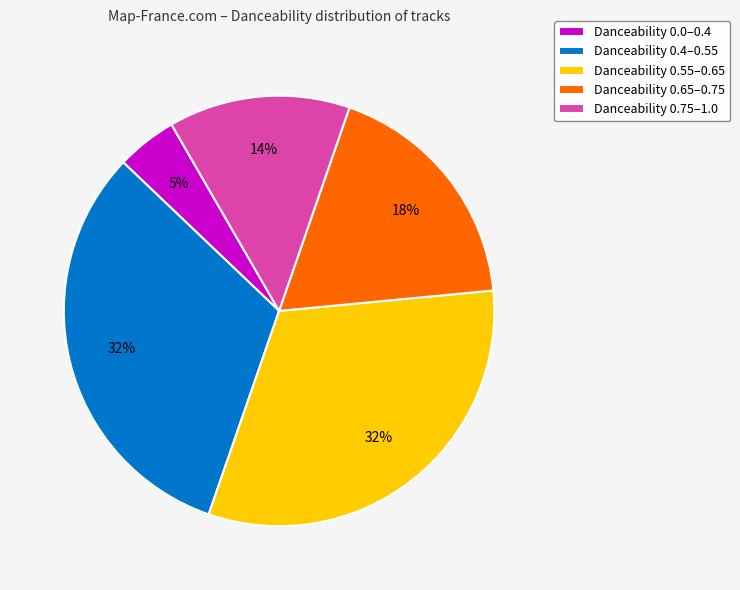

Do Danceability 0.65–0.75 and Danceability 0.0–0.4 together represent more than half of the pie?

No